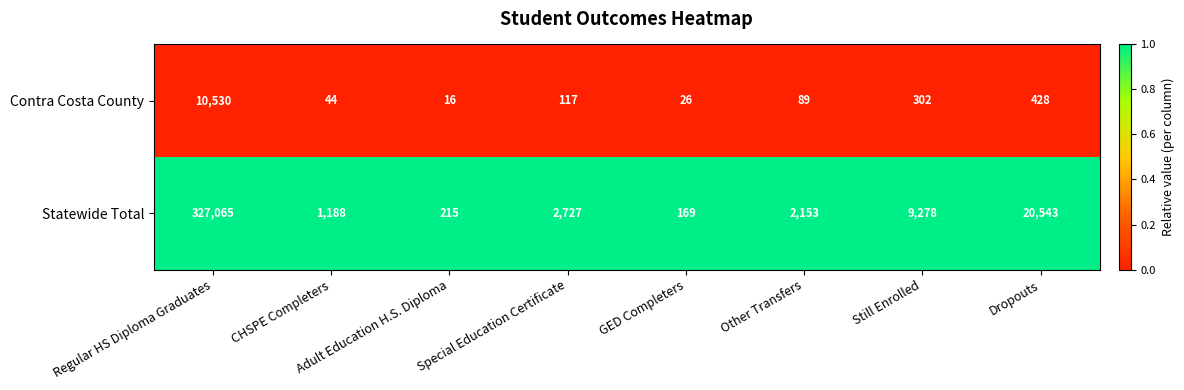

What is the difference between the highest and lowest values at Other Transfers?

2064